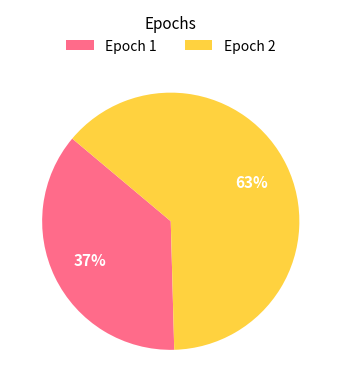

Which slice is the largest?

Epoch 2